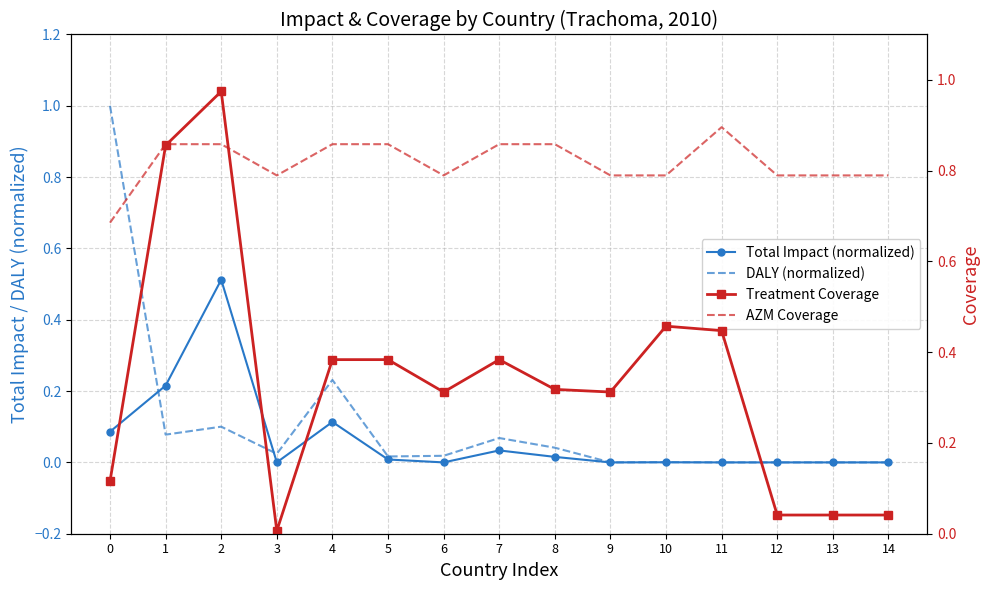

After their last crossing, which series has the higher values: DALY (normalized) or AZM Coverage?

AZM Coverage